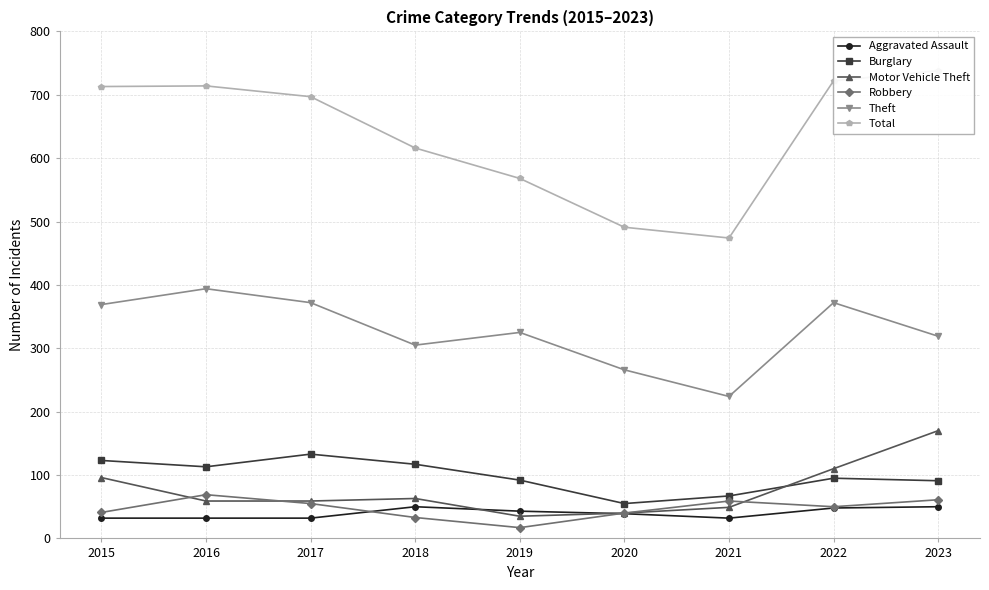

Which category has the lowest value across all series?

2019